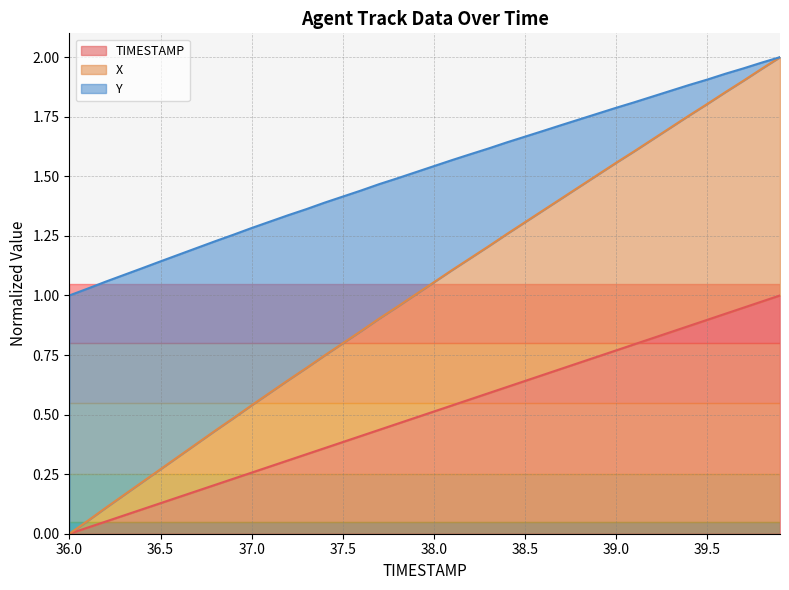

Which series has the largest total across all categories?

X